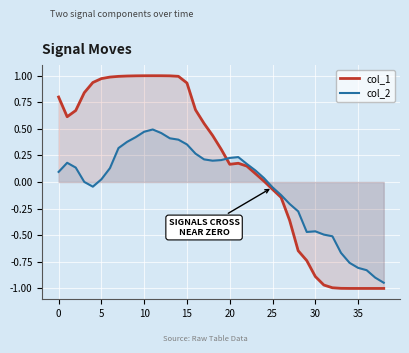

Which category has the lowest value in the col_2 series?

38